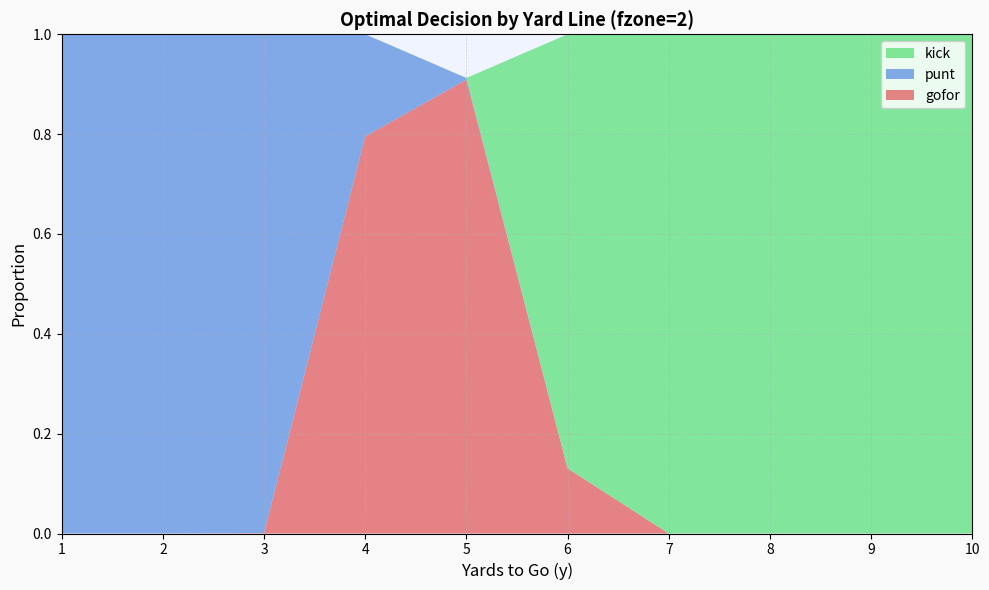

Reading right to left, extract all data points from this chart.

gofor: 10=0.0	9=0.0	8=0.0	7=0.0	6=0.1	5=0.9	4=0.8	3=0.0	2=0.0	1=0.0
punt: 10=0.0	9=0.0	8=0.0	7=0.0	6=0.0	5=0.0	4=0.2	3=1.0	2=1.0	1=1.0
kick: 10=1.0	9=1.0	8=1.0	7=1.0	6=0.9	5=0.0	4=0.0	3=0.0	2=0.0	1=0.0